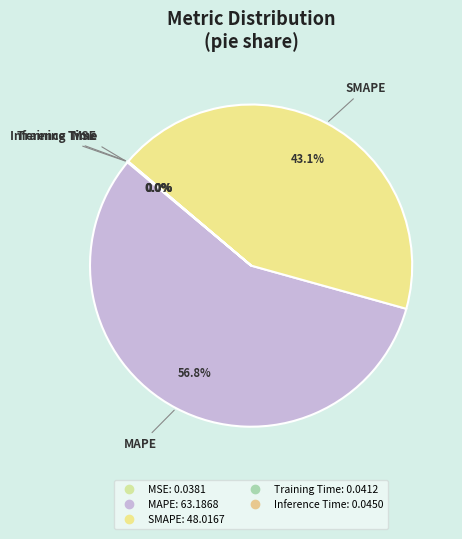

Is there any slice that represents more than half of the pie?

Yes